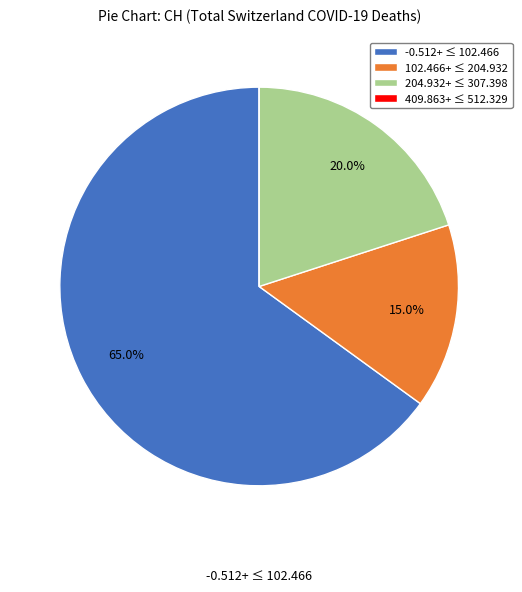

What percentage is NOT represented by 204.932+ ≤ 307.398?

80.0%